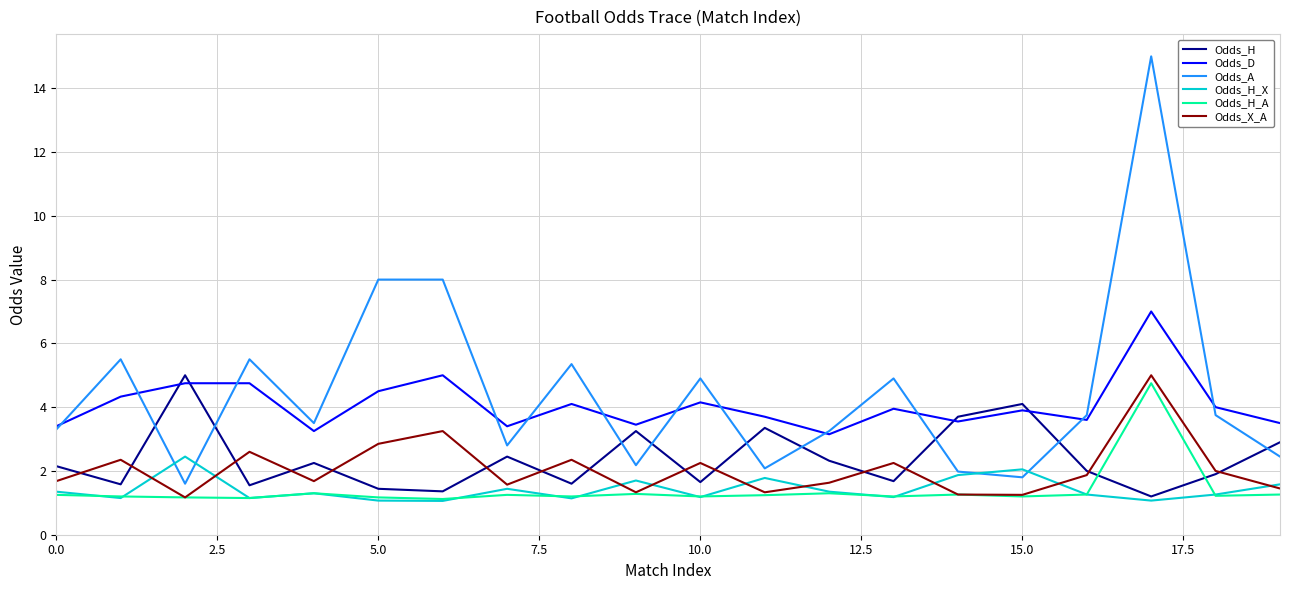

Which series has the largest range (max minus min)?

Odds_A